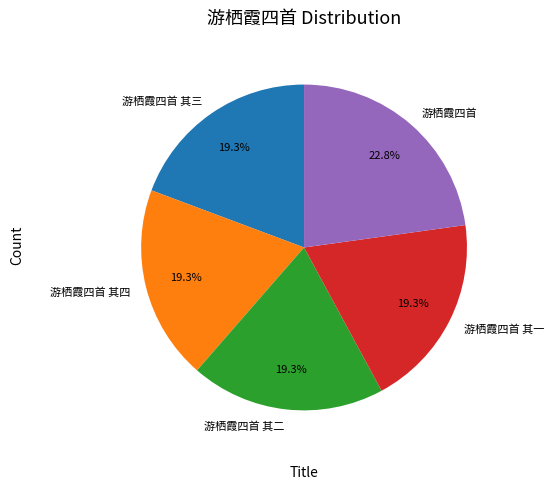

Which slice is the largest?

游栖霞四首